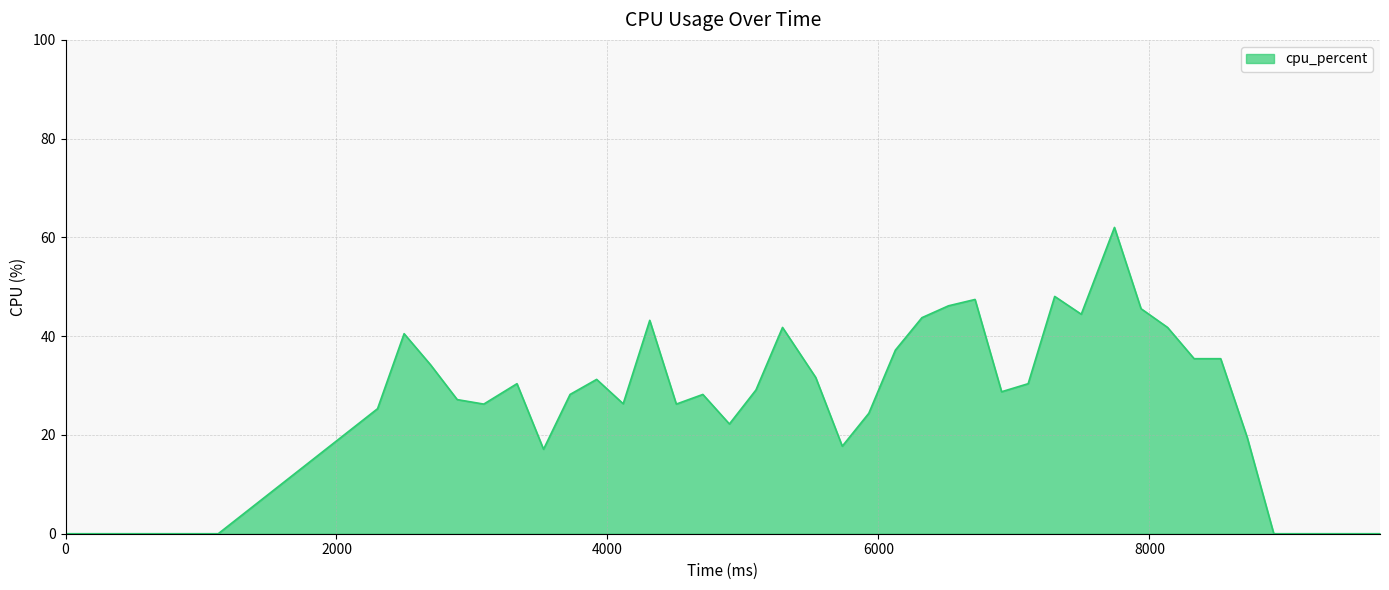

Does the chart have visible grid lines?

Yes